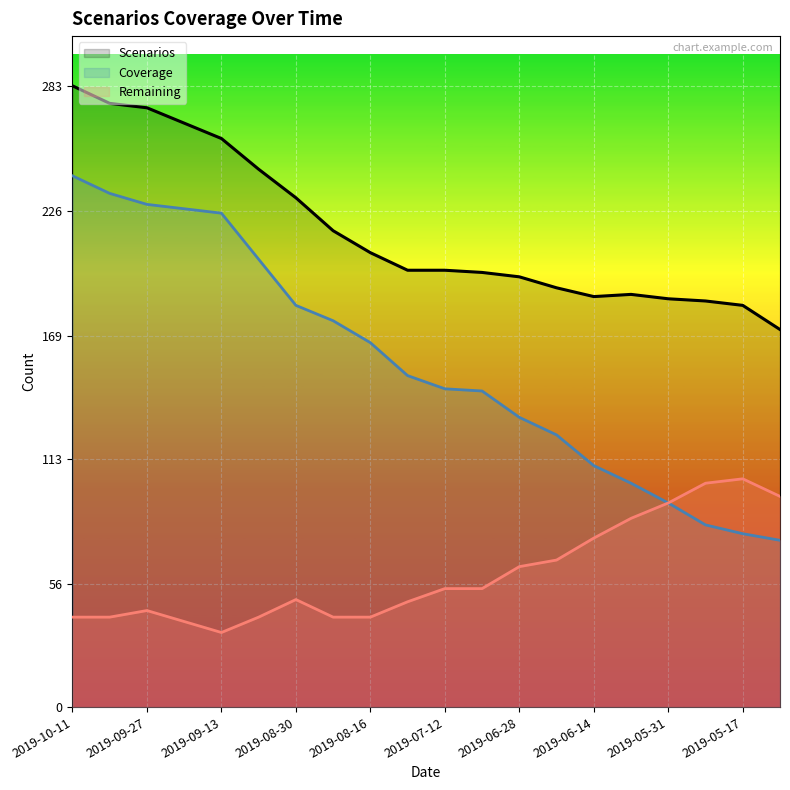

What is the sum of all Remaining values?

1216